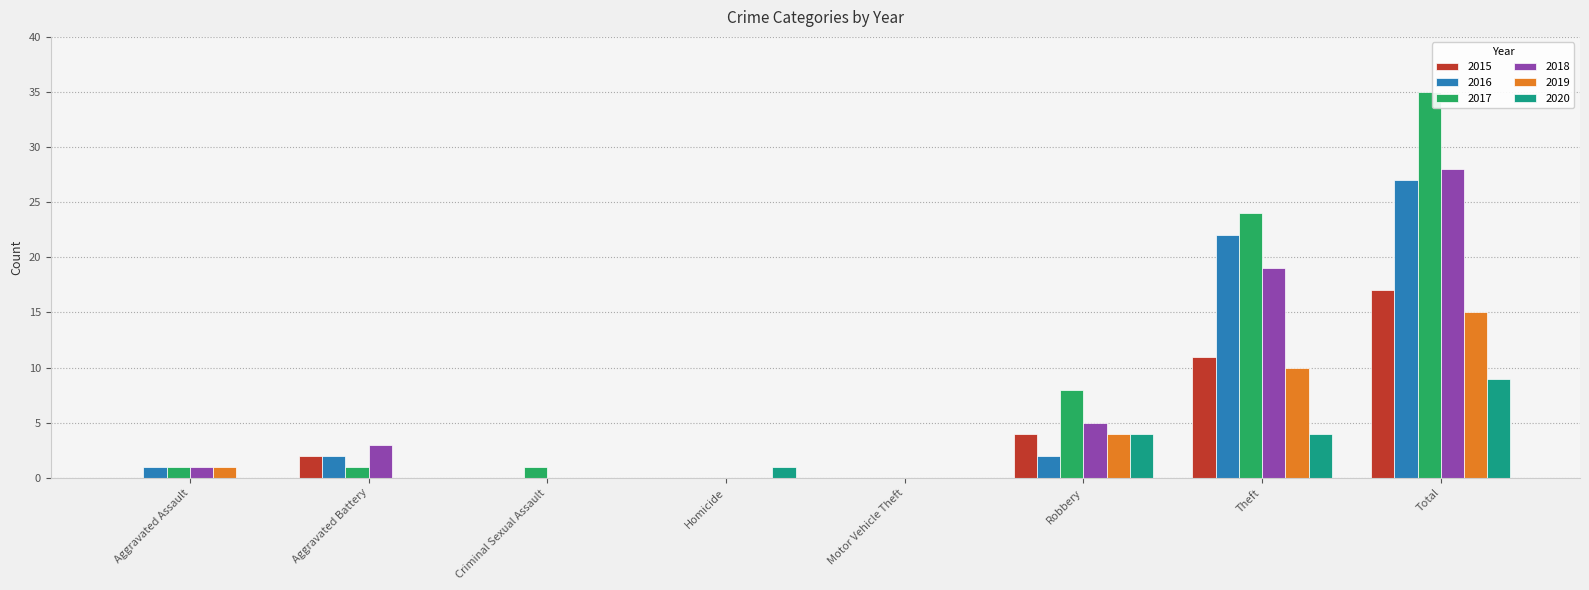

Are the bars grouped side by side (vs. stacked)?

Yes